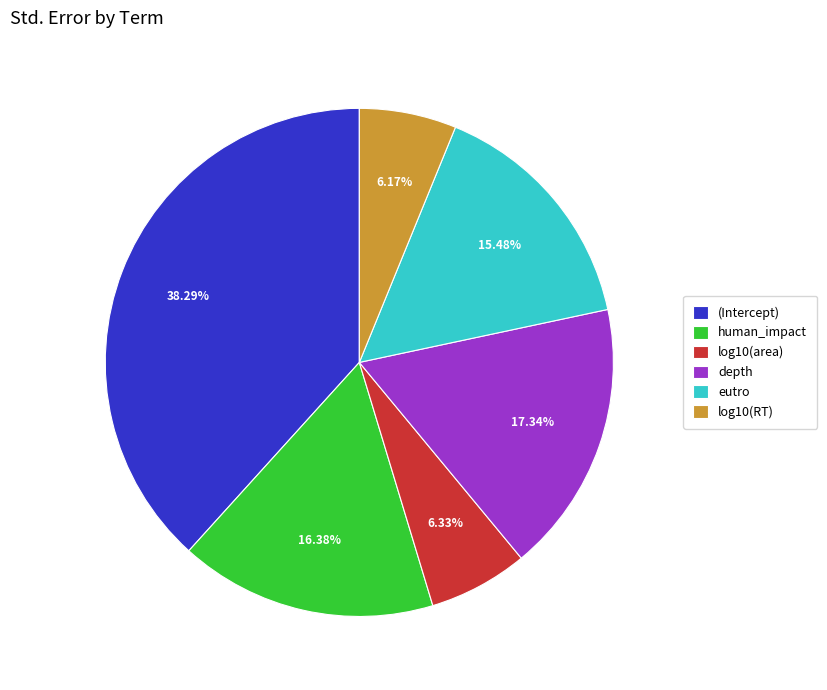

Does any single category account for the majority?

No